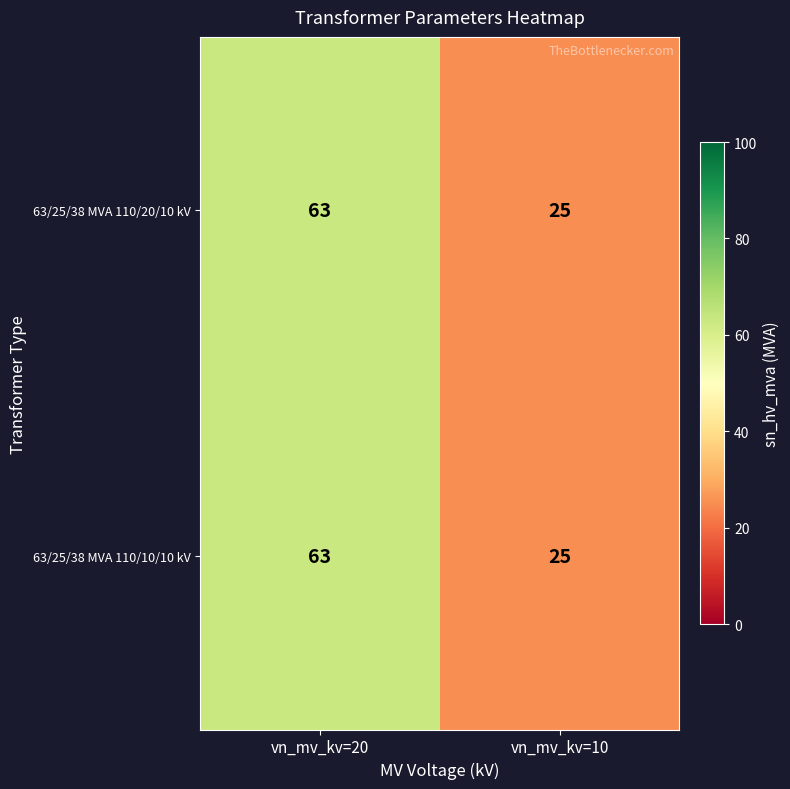

Is it true that 63/25/38 MVA 110/10/10 kV equals 63 at vn_mv_kv=20?

True